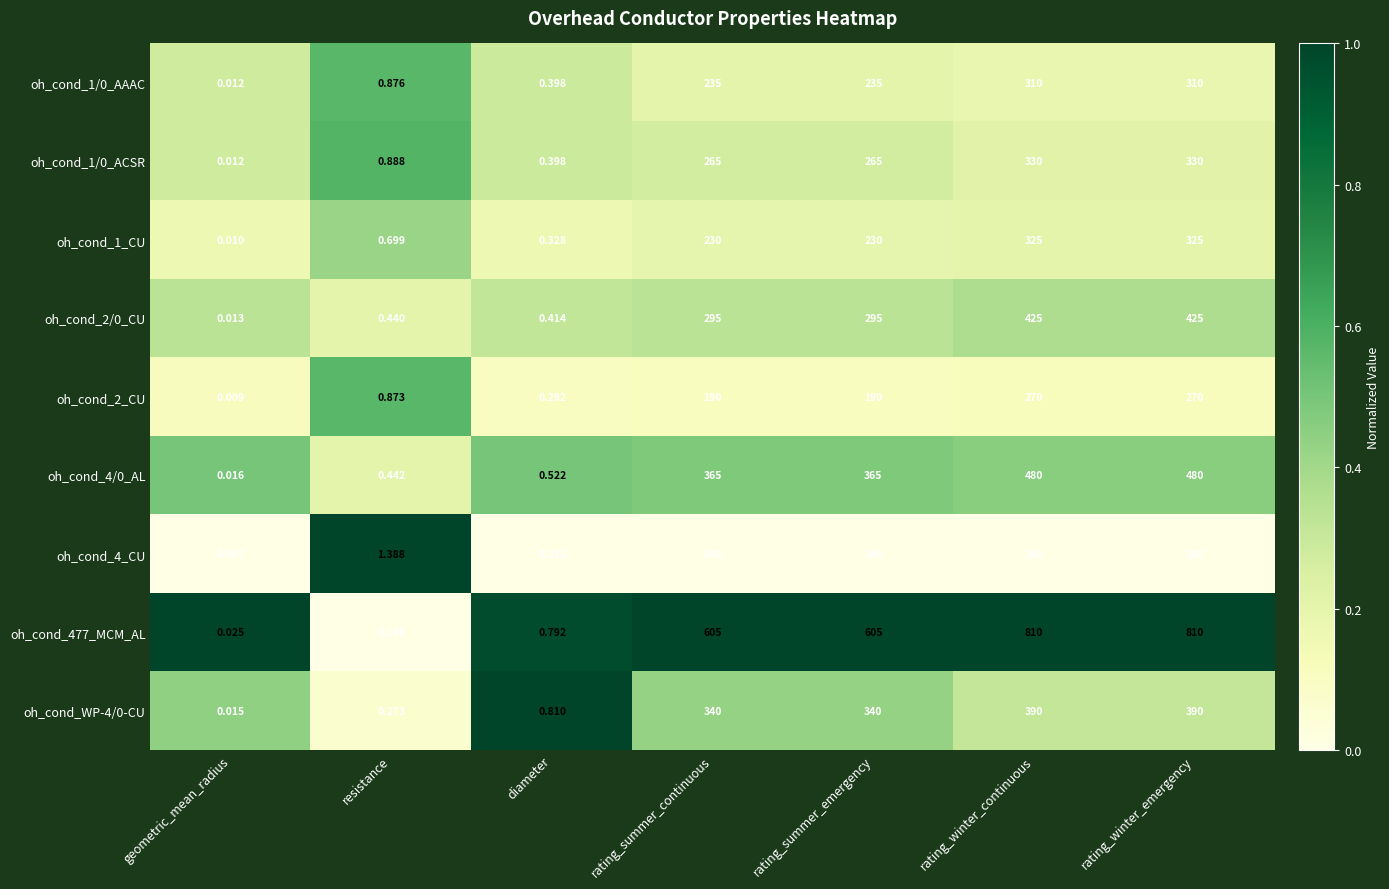

Is the value of oh_cond_477_MCM_AL at diameter greater than the value of oh_cond_4_CU at rating_winter_emergency?

No